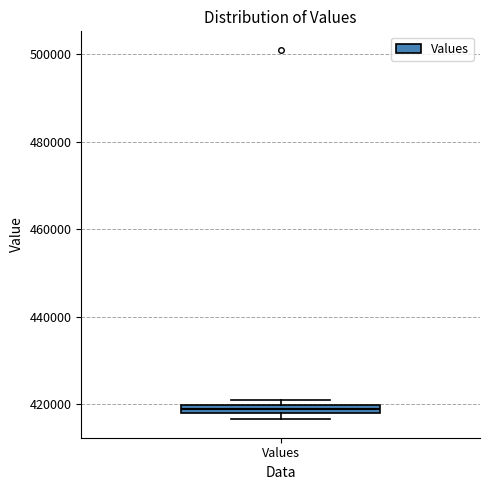

Where is the upper edge of the box for Values on the y-axis? The values are not printed on the chart, so give them approximately, as read against the axis.

420000